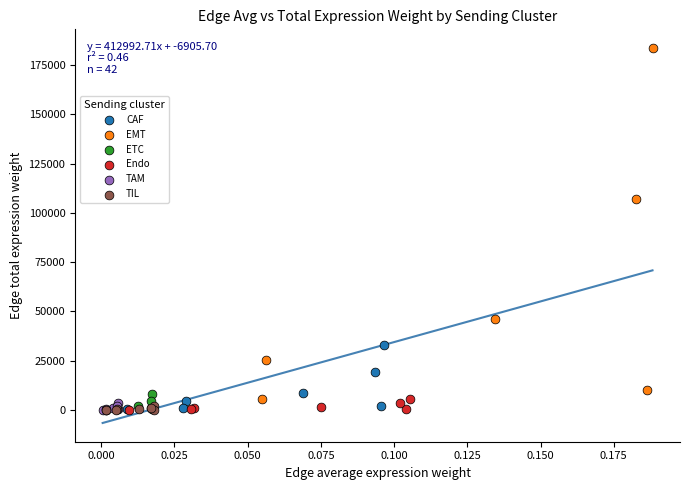

Which series reaches the maximum Y coordinate?

EMT